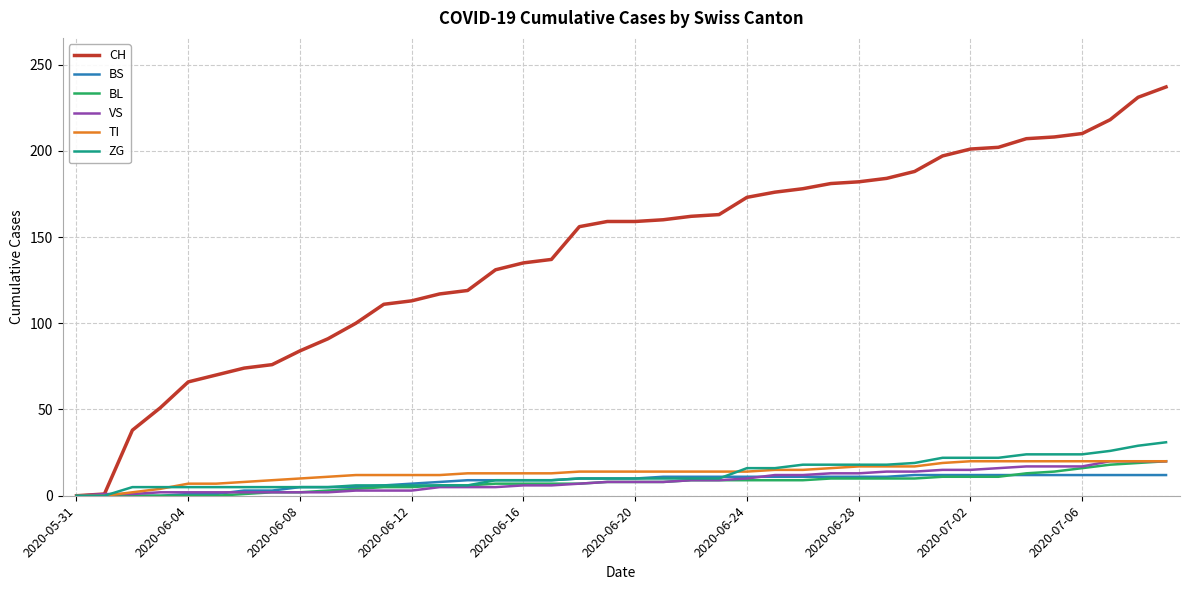

What is the maximum value for CH?

237